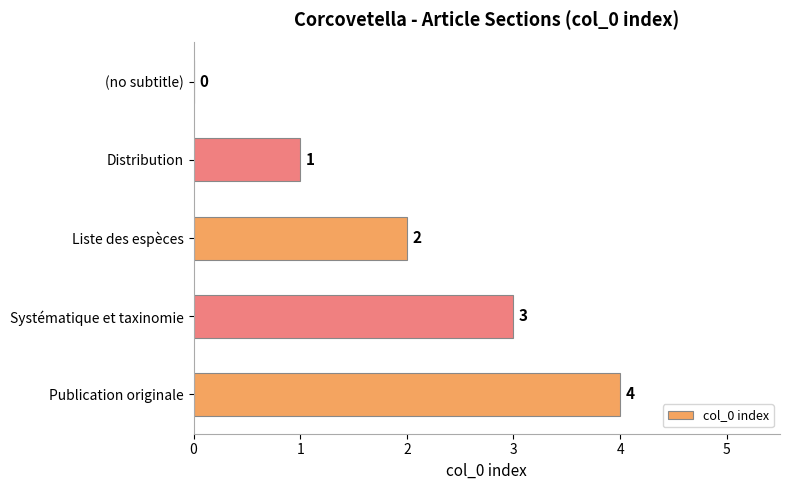

How many values are between 1 and 3?

3